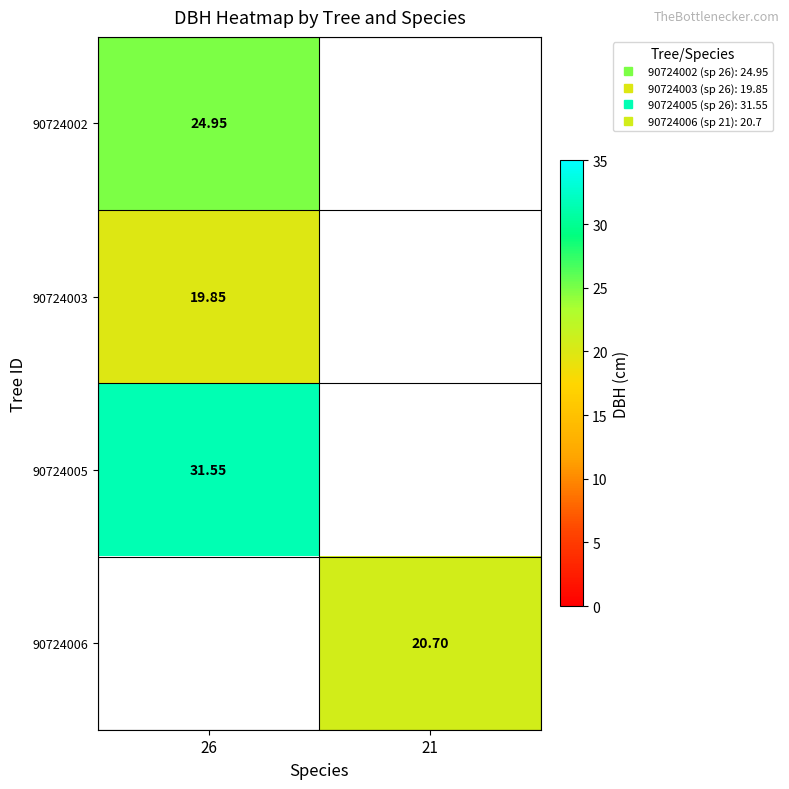

What is the greatest value displayed?

31.6